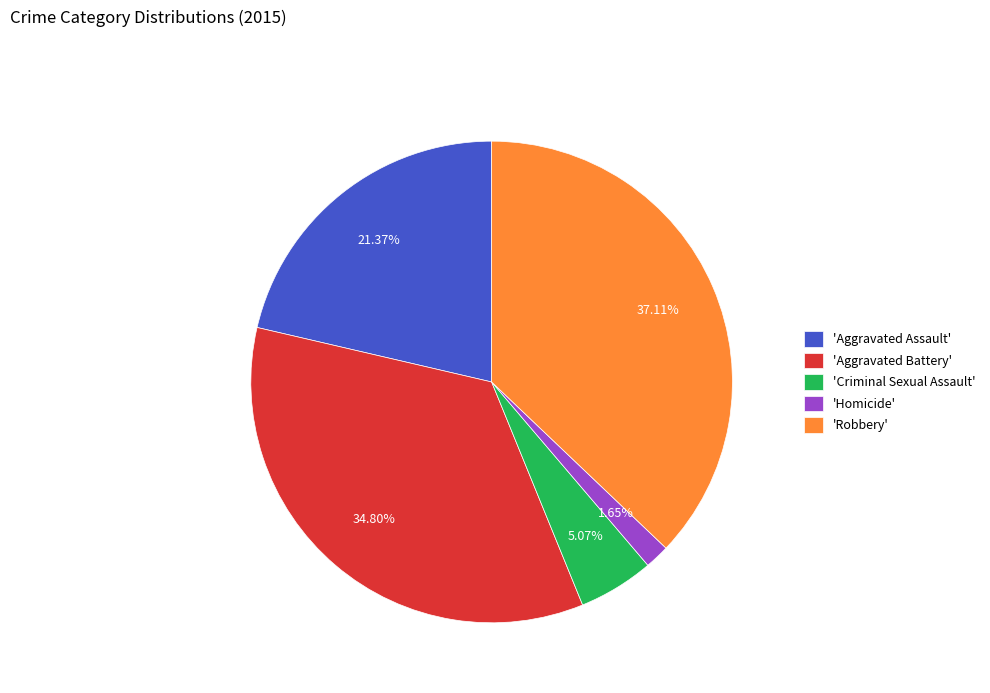

Between 'Aggravated Battery' and 'Homicide', which is larger?

'Aggravated Battery'